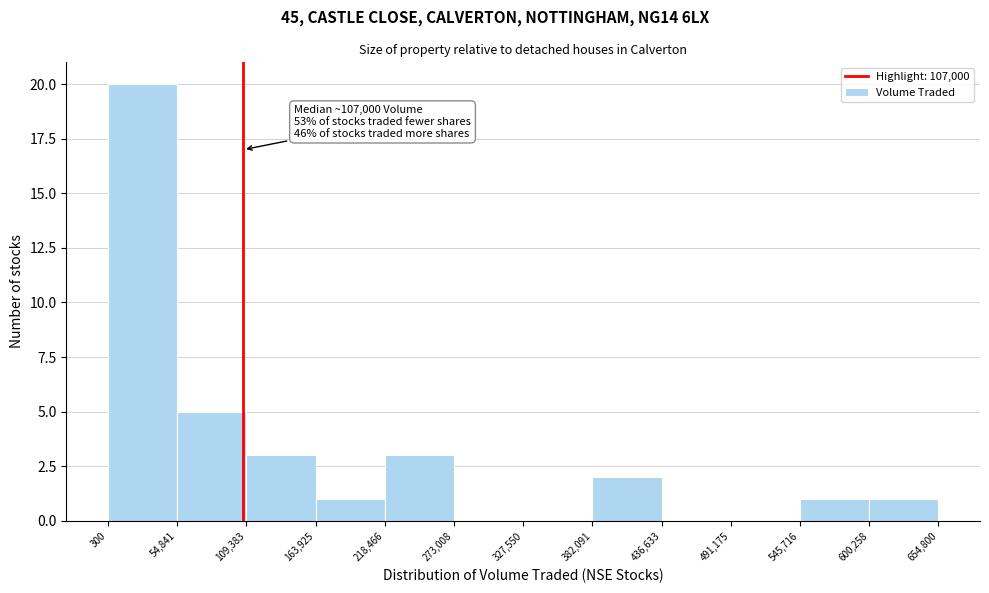

Over which range of the x-axis is the bar tallest?

300 to 54,841